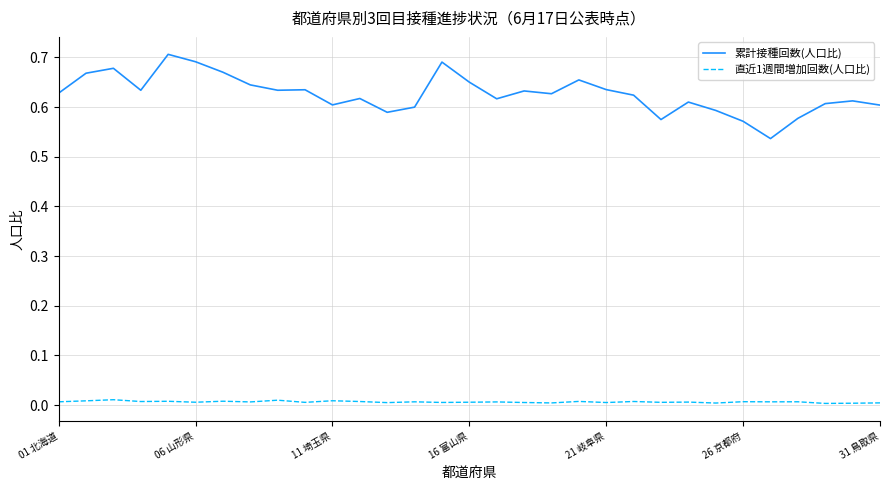

Which series has the largest total across all categories?

累計接種回数(人口比)